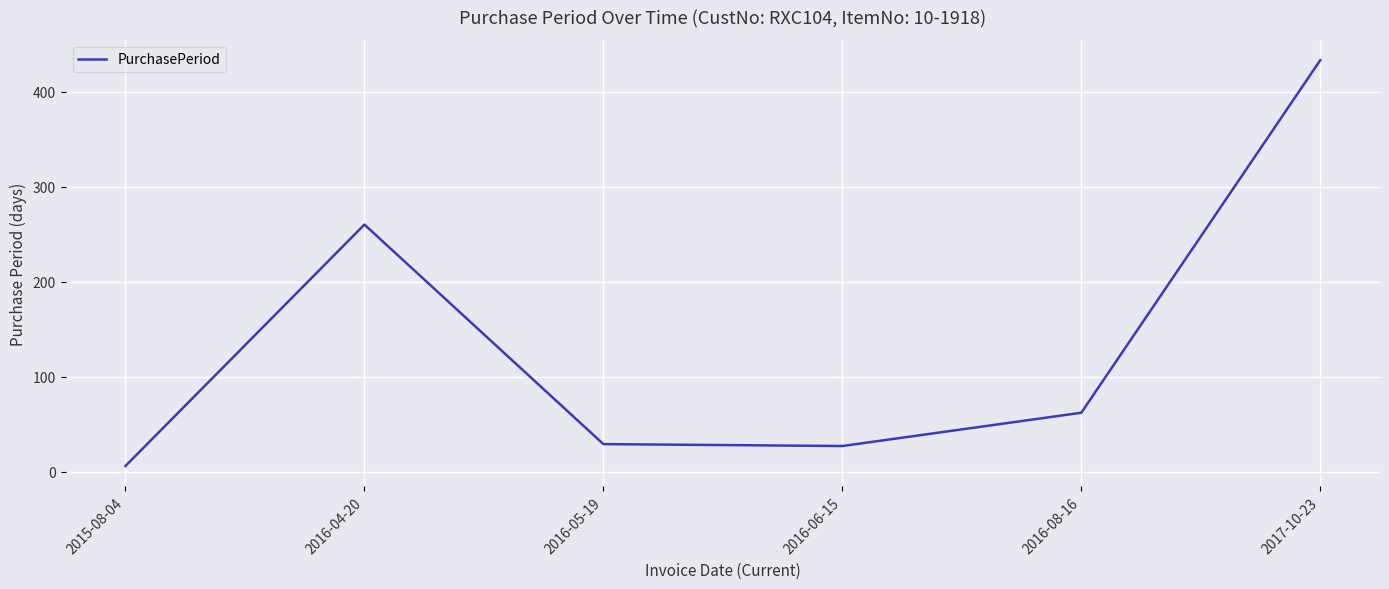

Which has a higher value, 2017-10-23 or 2016-05-19?

2017-10-23